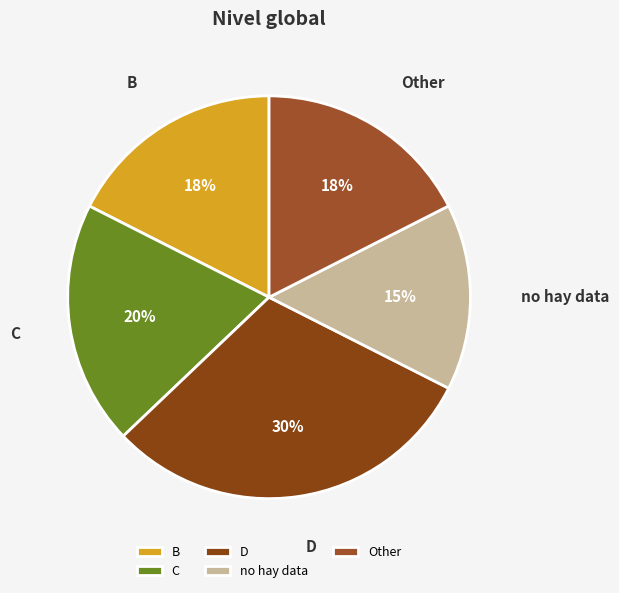

Is it true that Other is 31% of the pie?

False